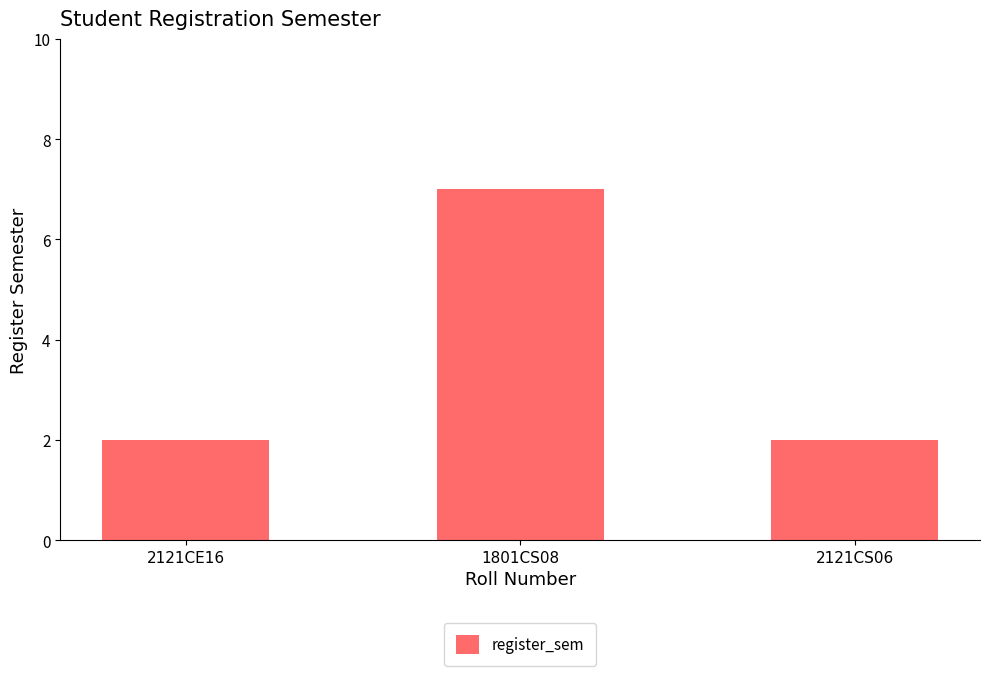

What is the greatest value displayed?

7